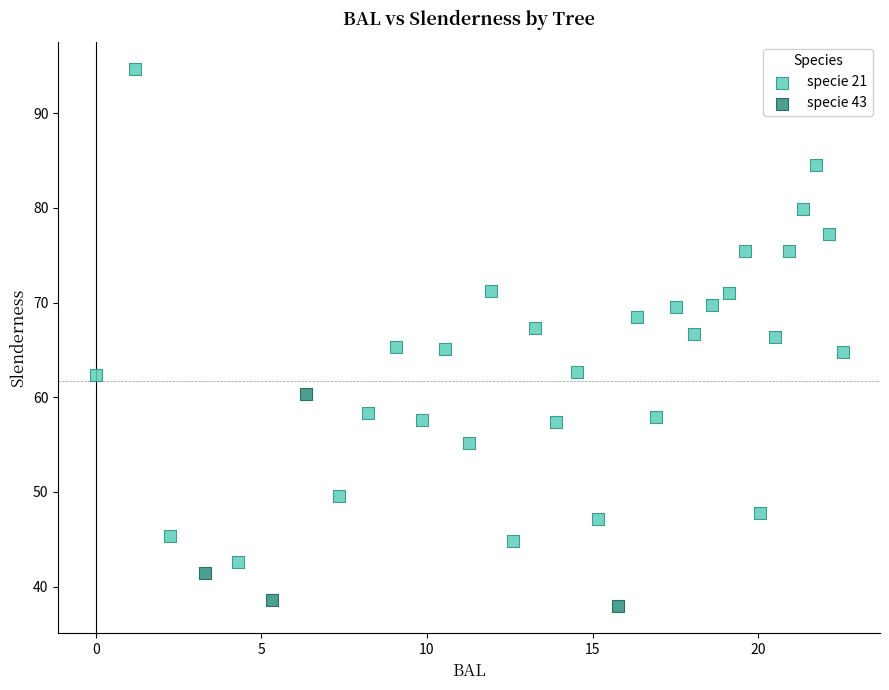

Which series contains the lowest Y value?

specie 43